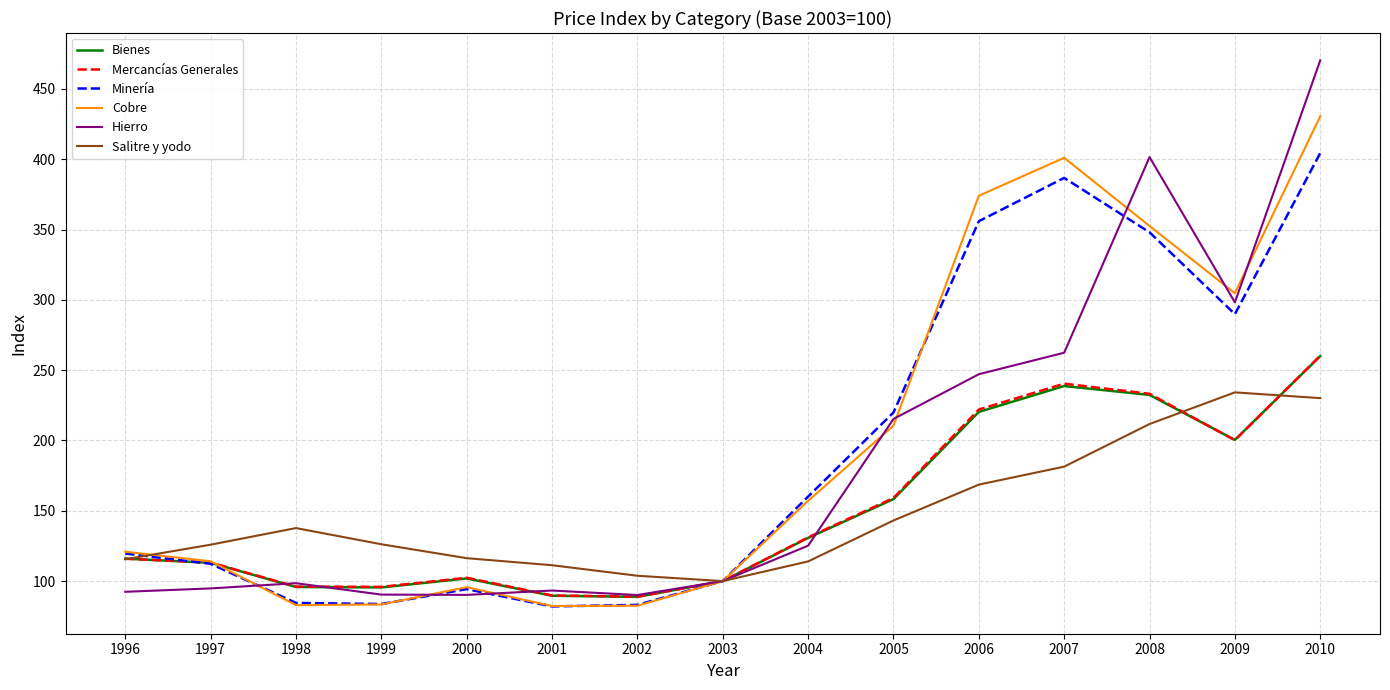

What is the difference between the second highest and second lowest values in the Cobre series?

318.5